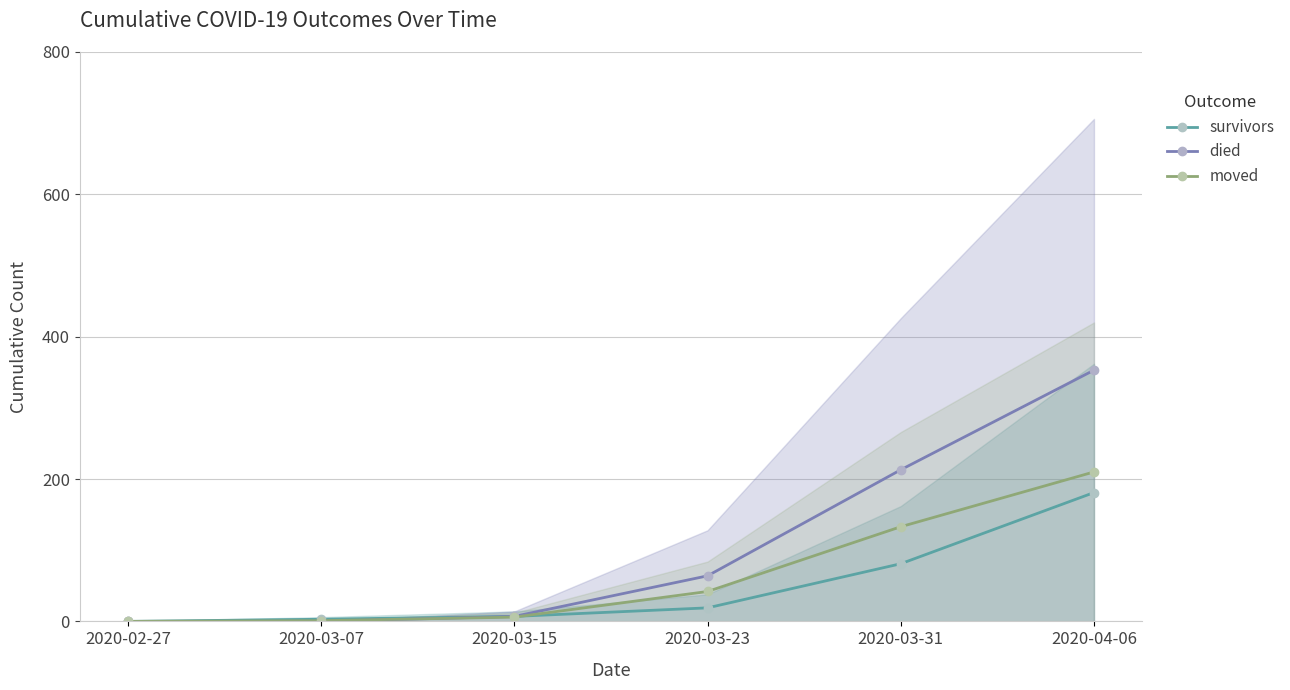

Which category has the lowest value in the died series?

2020-02-27